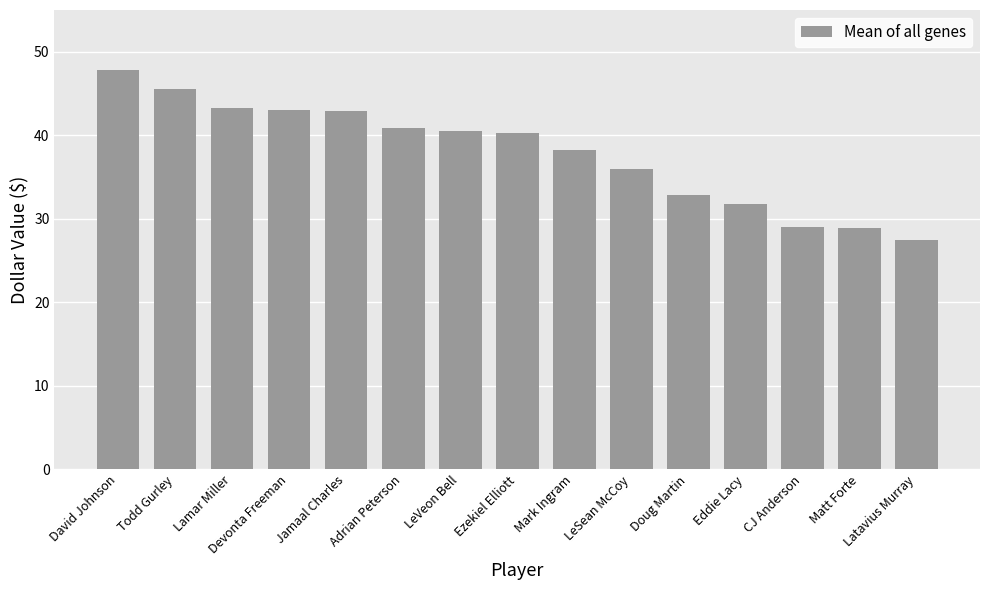

Approximately how many times larger is the value at LeSean McCoy compared to CJ Anderson?

1.2